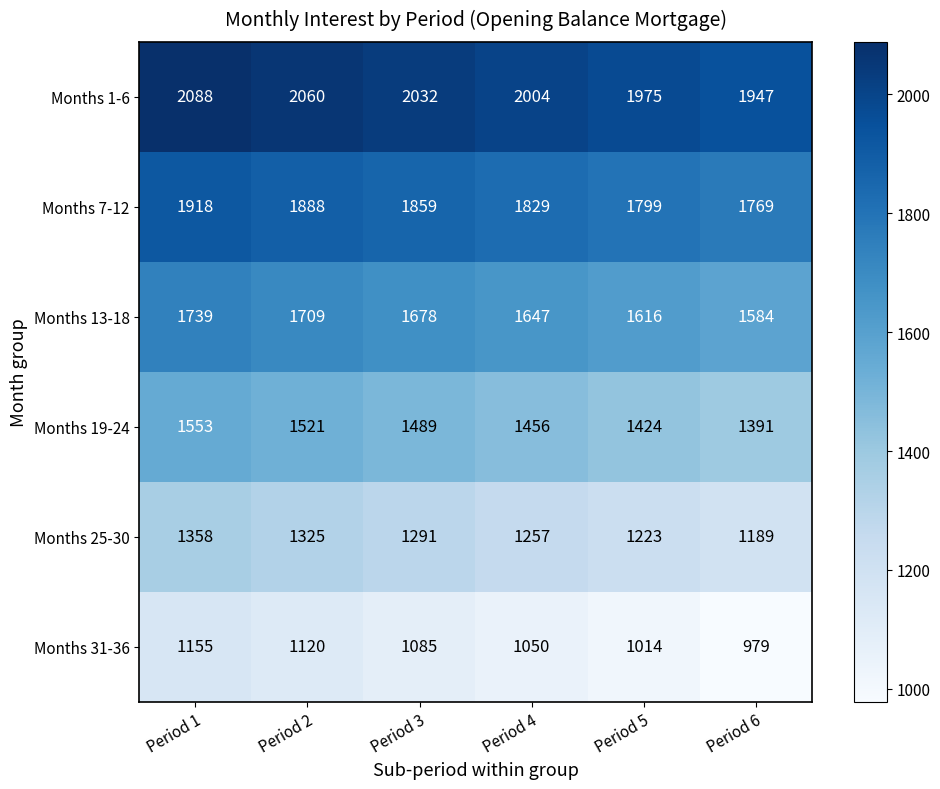

Which series has the largest total across all categories?

Months 1-6